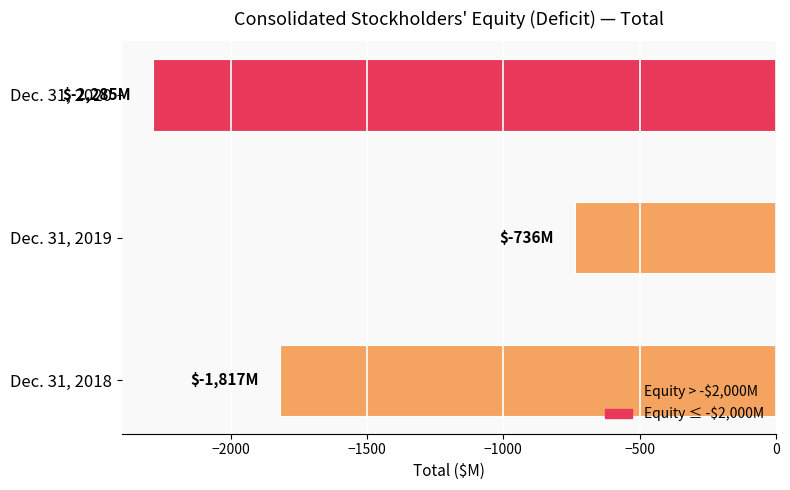

What is the average value?

-1613